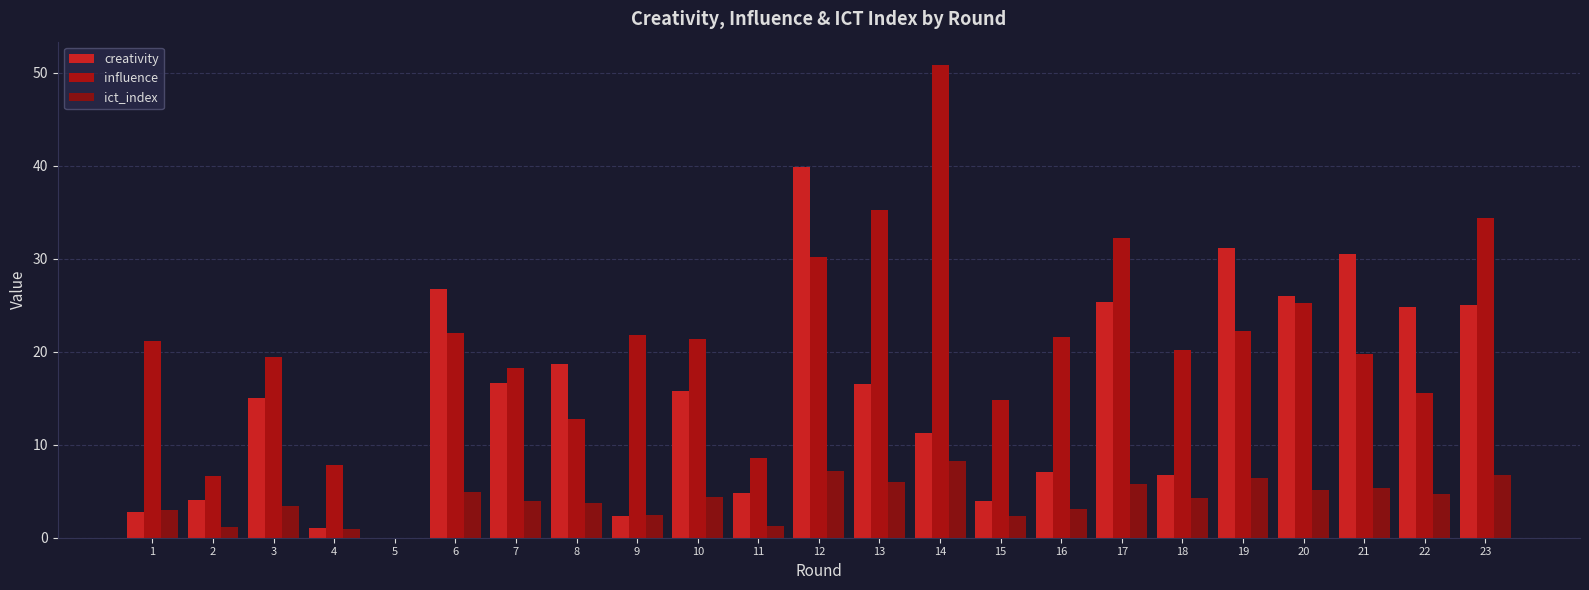

How many groups of bars are there?

23